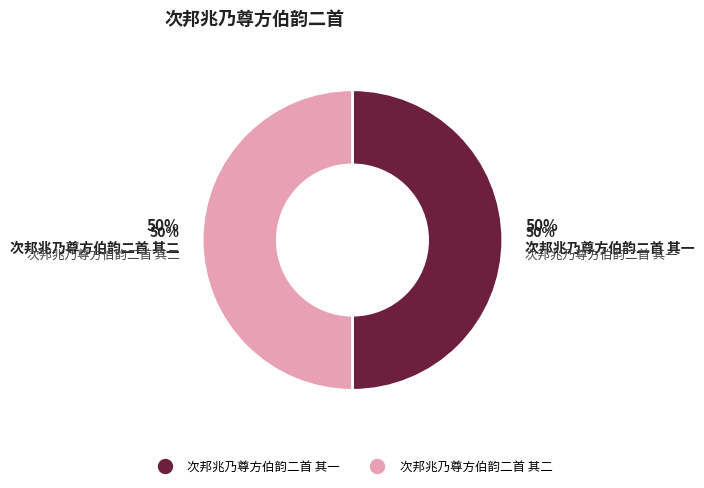

How many slices are in this pie chart?

2